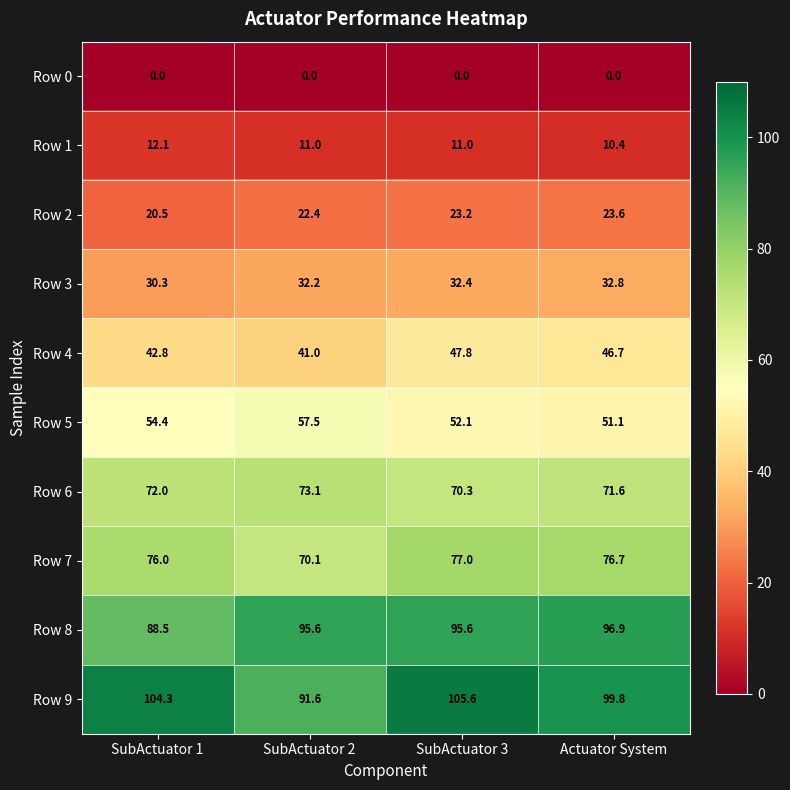

What is the total value across all series at Actuator System?

509.6